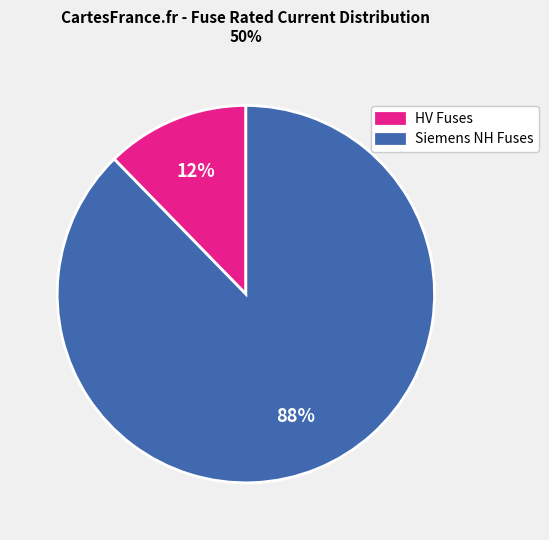

Combined, do Siemens NH Fuses and HV Fuses account for over 50%?

Yes